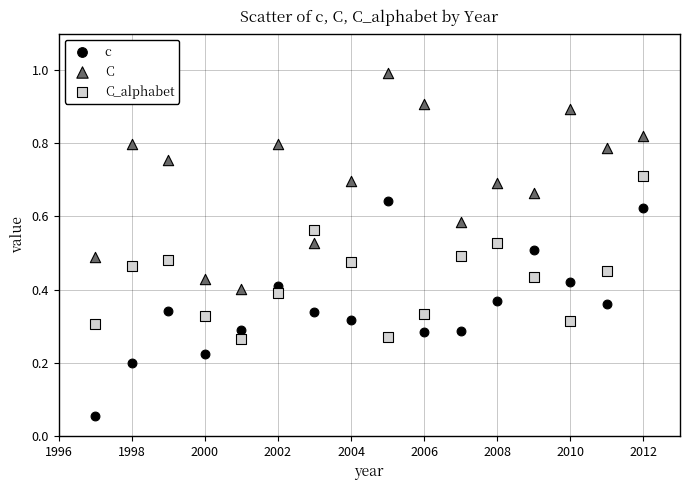

Which series reaches the maximum Y coordinate?

C